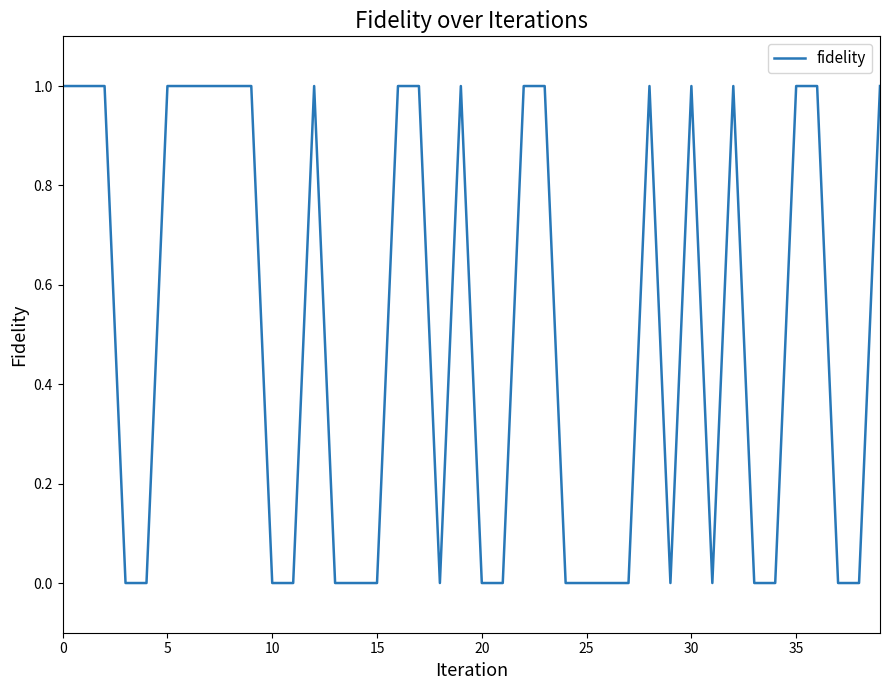

Does the chart have visible grid lines?

No